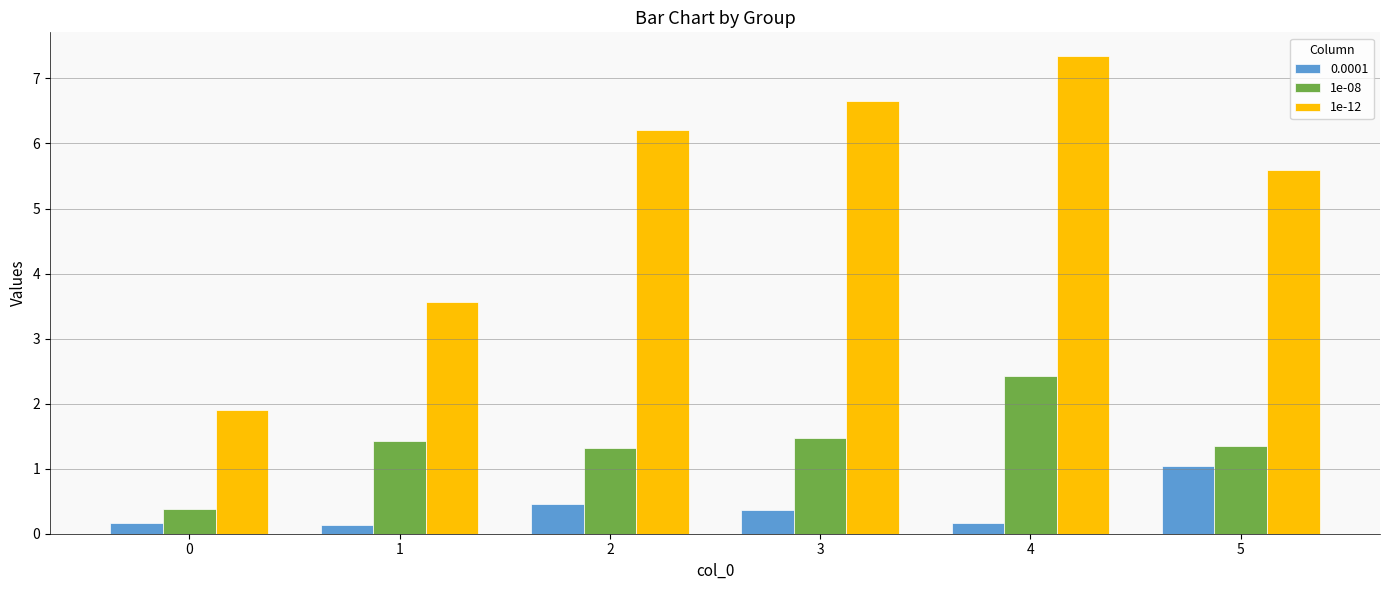

The value of 1e-12 at 5 is 3.7. True or false?

False